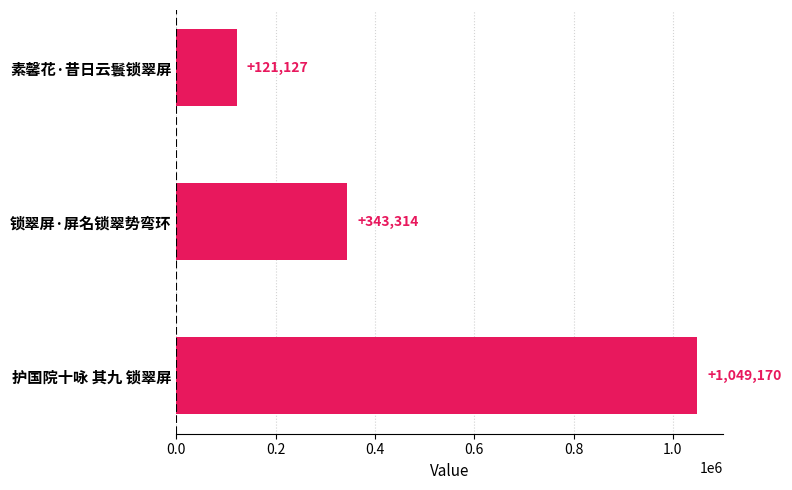

What is the change in value from 素馨花·昔日云鬟锁翠屏 to 护国院十咏 其九 锁翠屏?

+928043